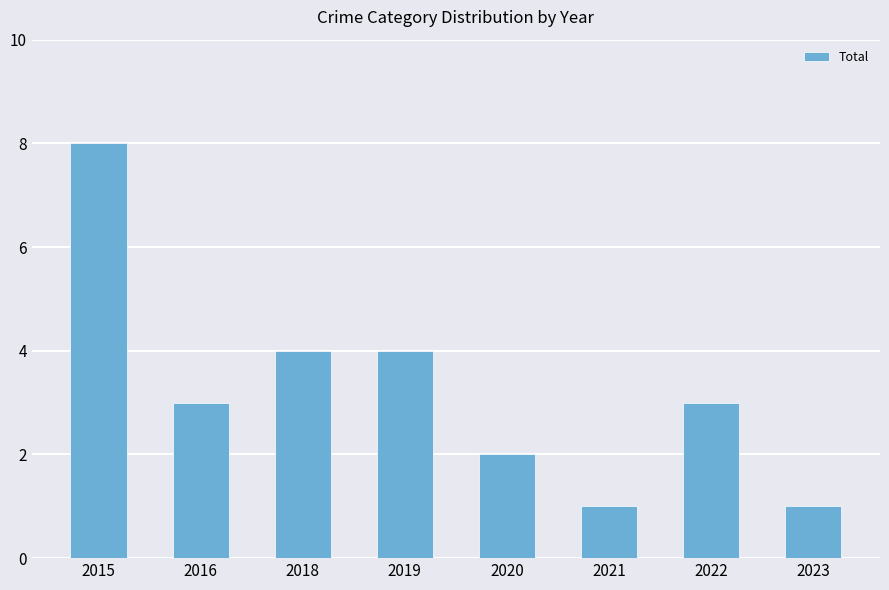

Approximately how many times larger is the value at 2016 compared to 2021?

3.0